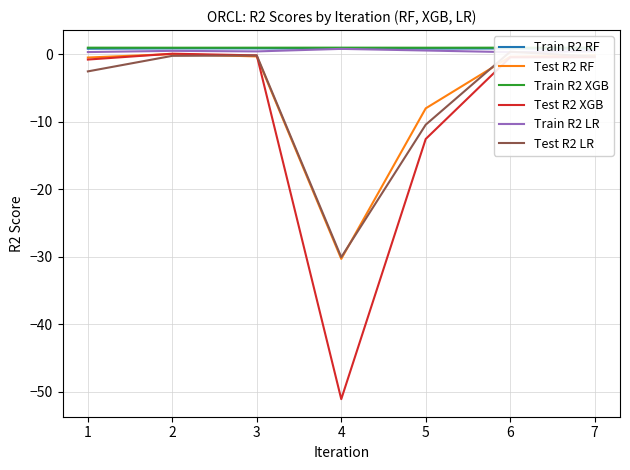

Which series changed the most between 1 and 3?

Test R2 LR